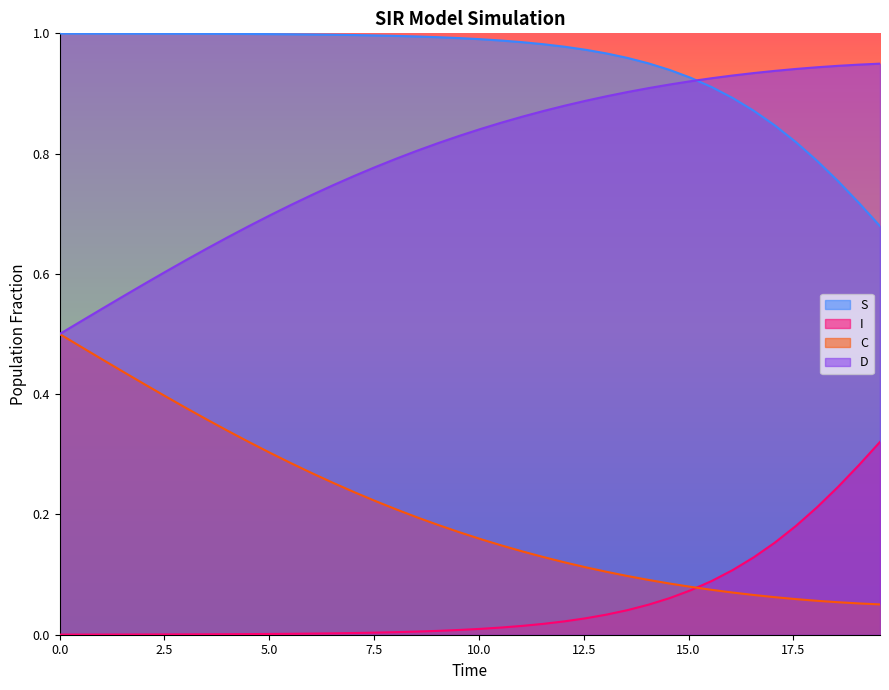

Which series has the largest total across all categories?

S